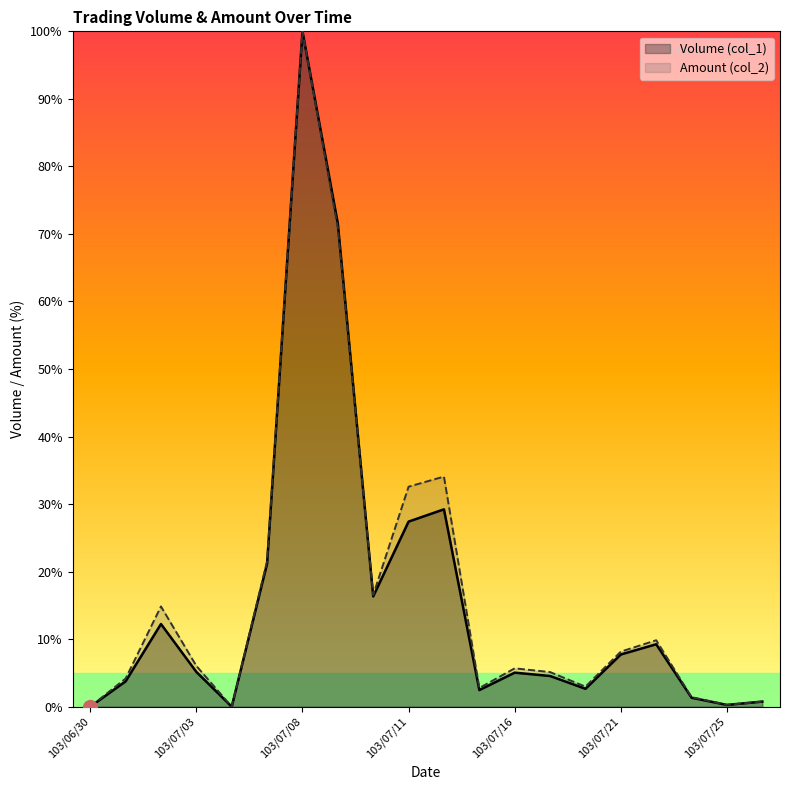

List the series in order of their peak value, highest first.

Volume (col_1), Amount (col_2)